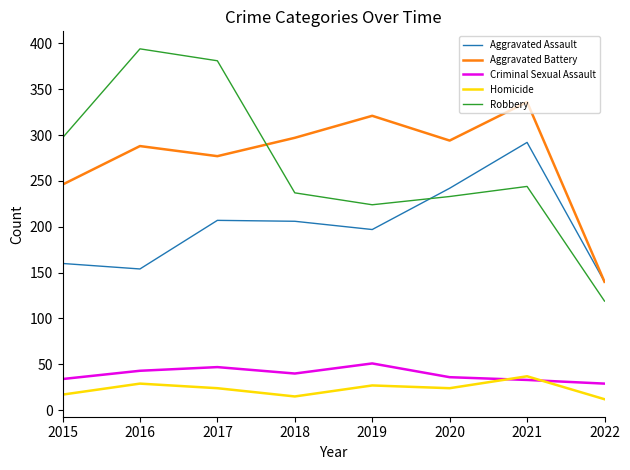

What is the approximate value of Homicide at 2017?

24